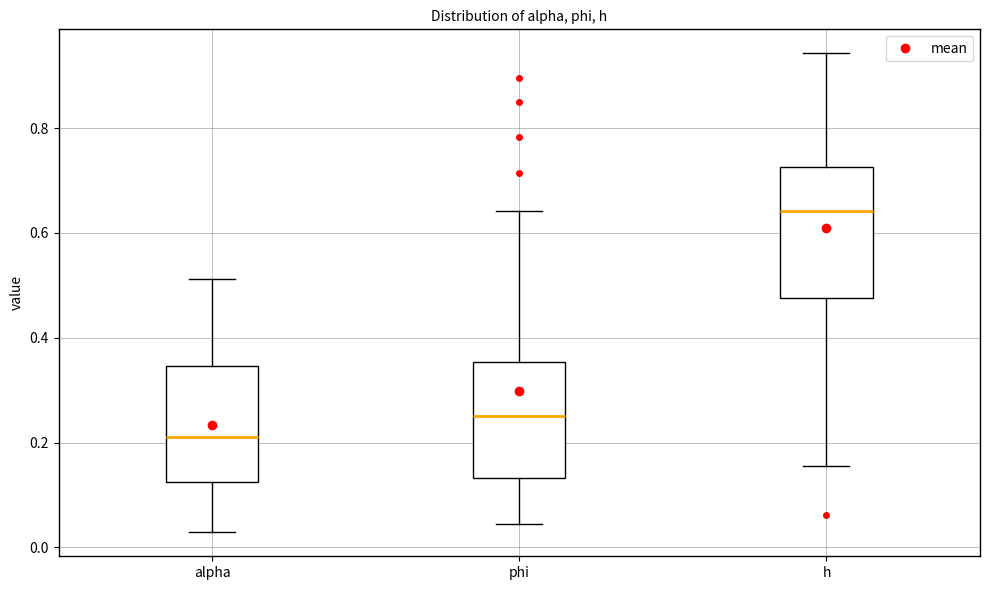

Reading left to right, read every box against the y-axis: the position of its median line, the range the box covers, and the ends of its whiskers. The values are not printed on the chart, so give them approximately, as read against the axis.

alpha: median 0.22, box 0.12 to 0.34, whiskers 0.02 to 0.52
phi: median 0.24, box 0.14 to 0.36, whiskers 0.04 to 0.64
h: median 0.64, box 0.48 to 0.72, whiskers 0.16 to 0.94